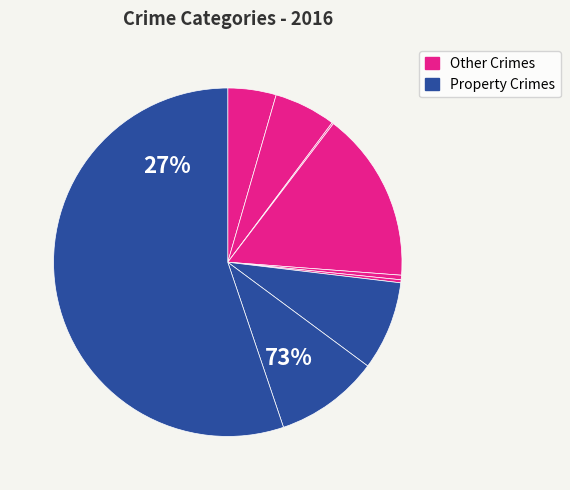

Count the number of slices in the pie.

9